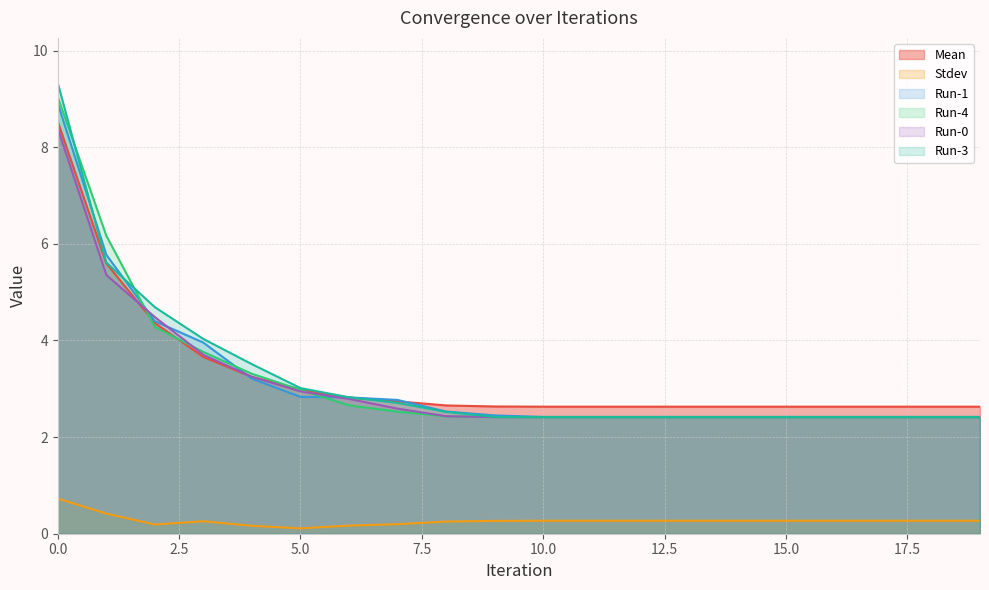

What is the value of the Stdev point at the 19th from the left?

0.3